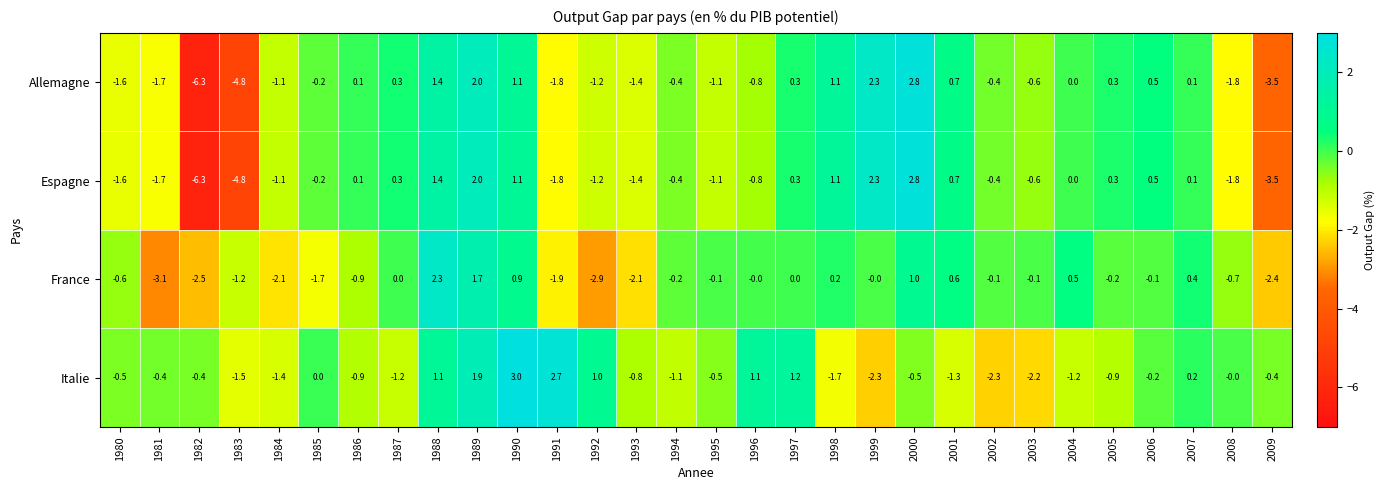

What is the difference between the highest and lowest values at 1997?

1.2